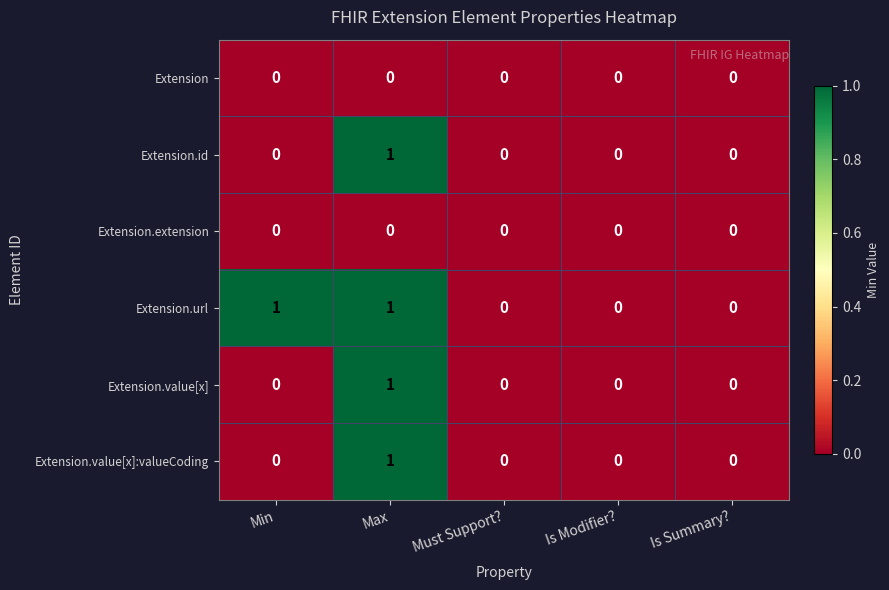

Is the value of Extension.value[x] at Max greater than the value of Extension.extension at Is Summary??

Yes